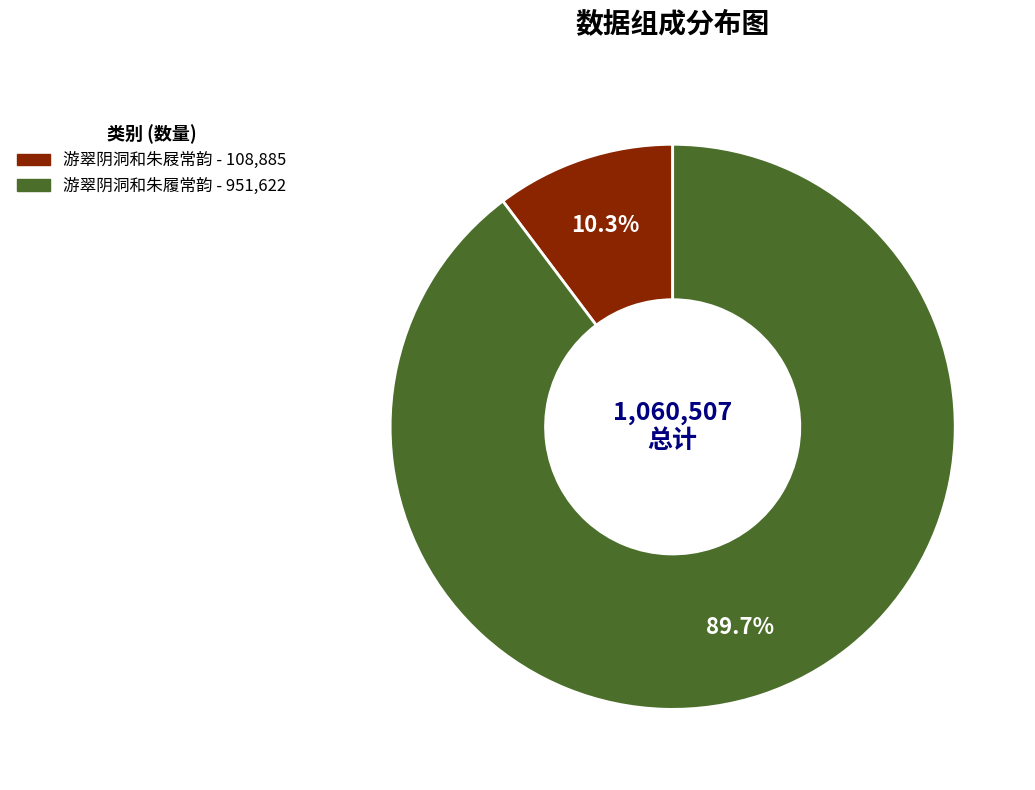

The 游翠阴洞和朱屐常韵 slice represents 1% of the pie. True or false?

False